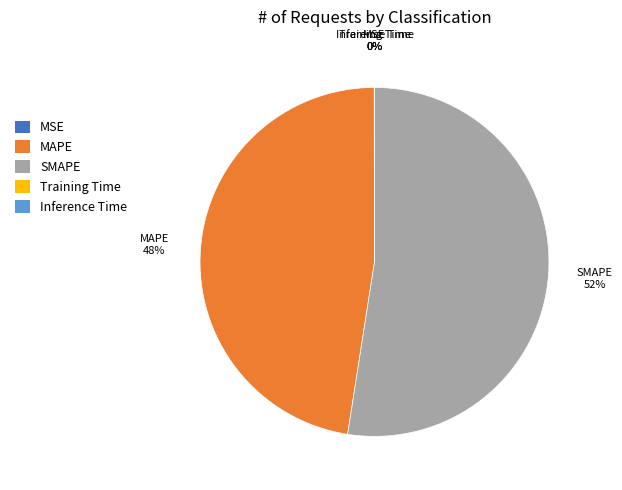

What percentage is the MAPE slice, to the nearest percent?

48%